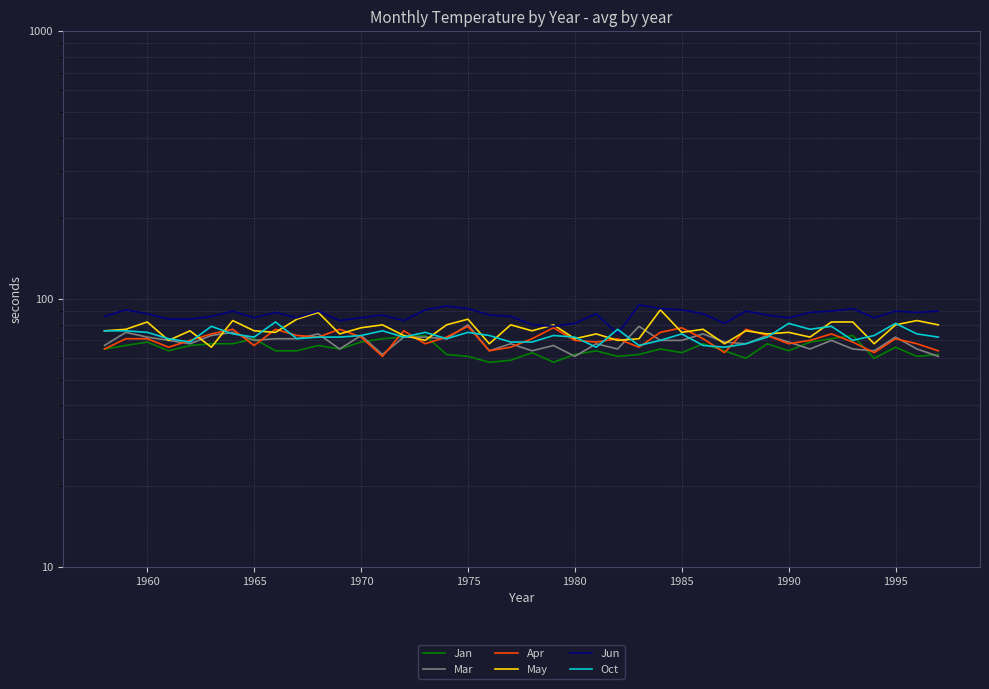

What is the difference between the maximum and minimum values in the May series?

25